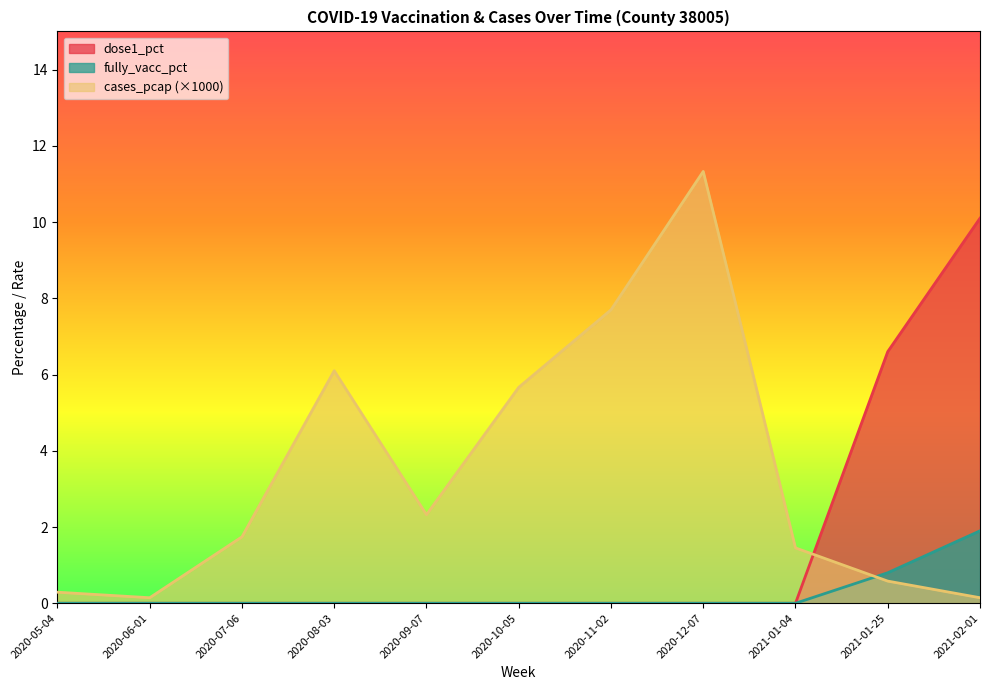

Is the value of dose1_pct at 2021-02-01 greater than the value of fully_vacc_pct at 2021-02-01?

Yes